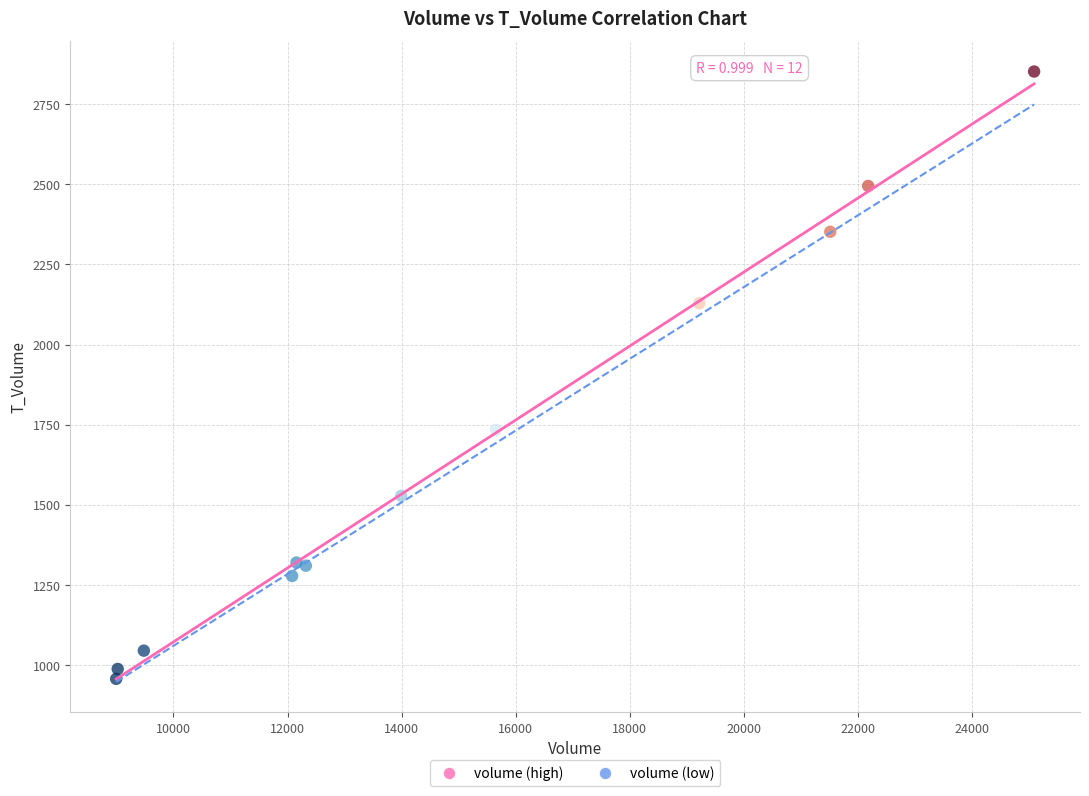

What Y value in the scatter plot is closest to 1904?

1734